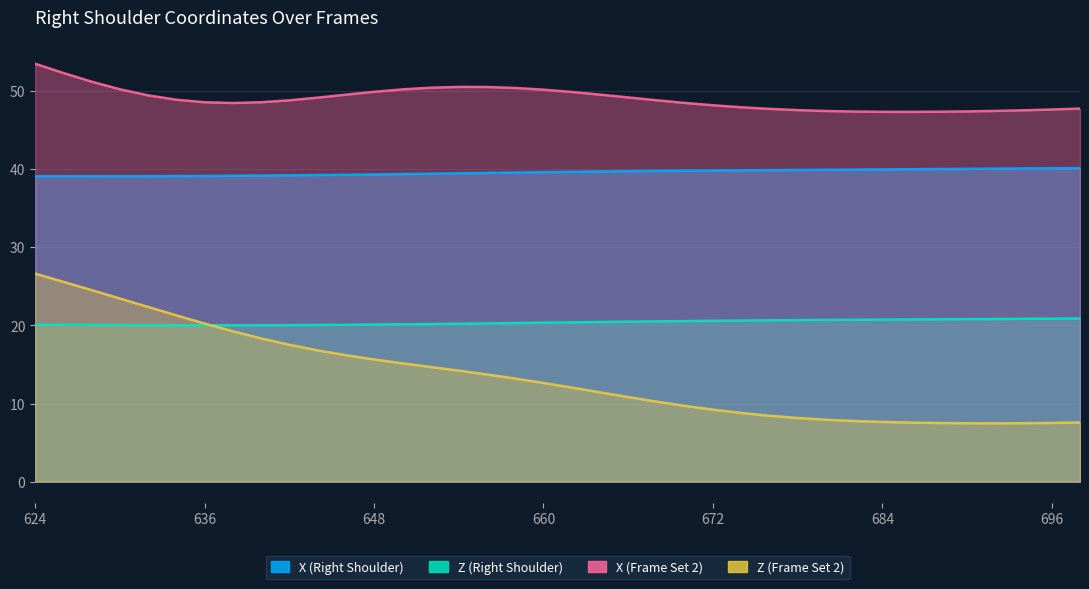

What is the total value across all series at 656?

124.1